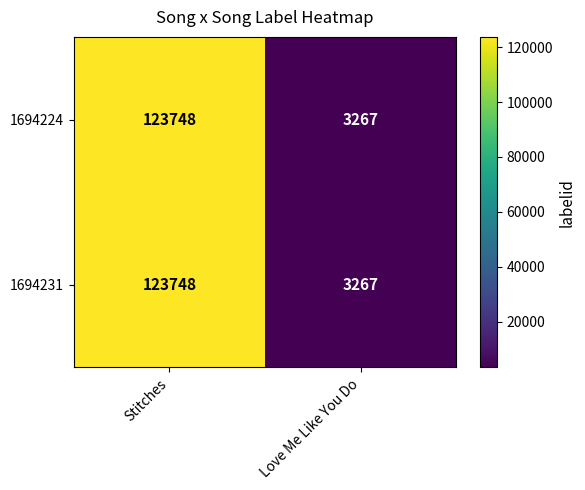

What is the average value of the 1694224 series?

63508